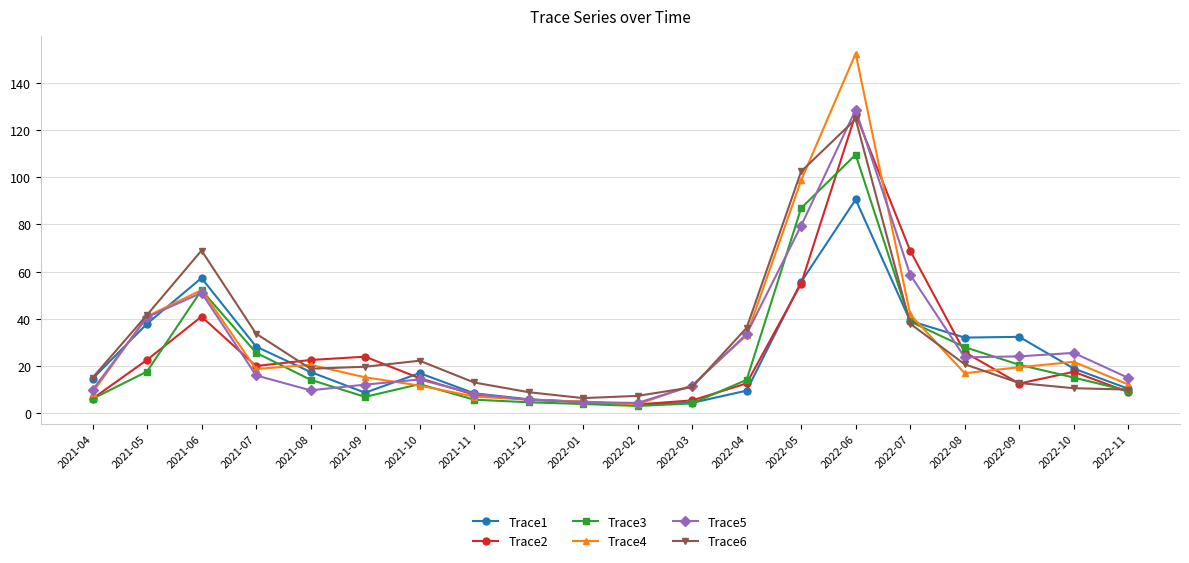

At which label is Trace6 closest to 65?

2021-06